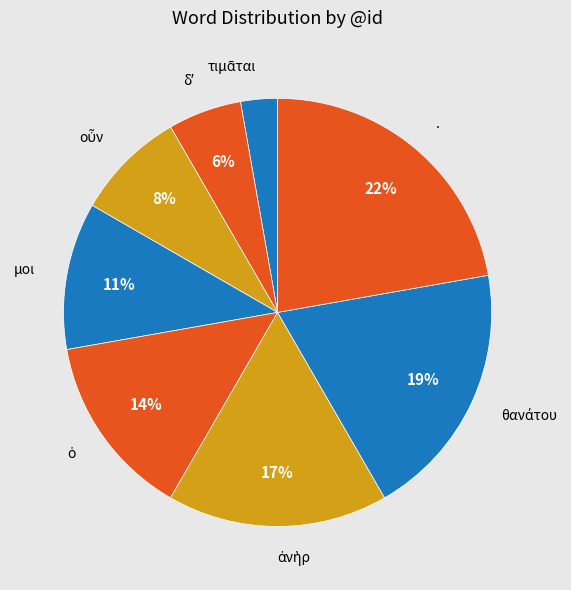

What is the largest slice in the pie chart?

.